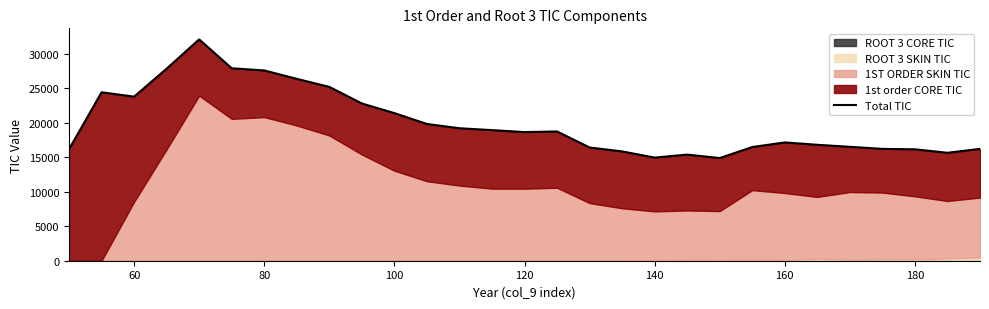

What is the sum of all values?

580186.2